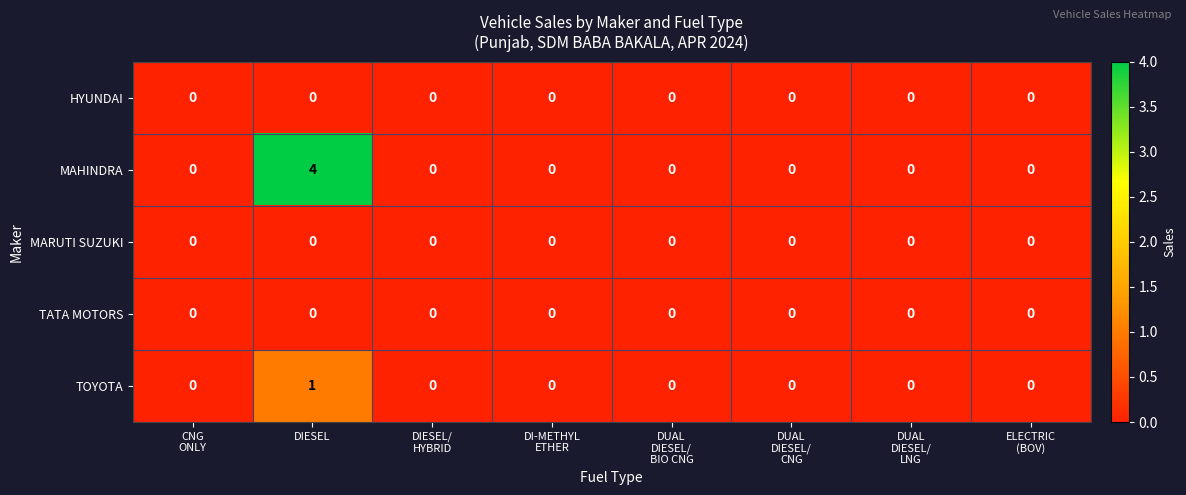

How many data points does each series have?

8